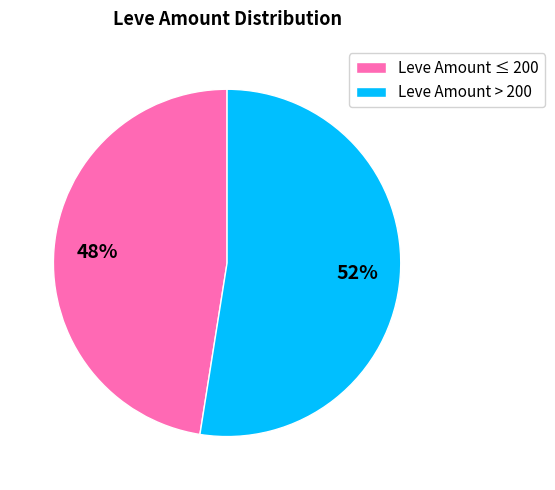

Combined, do Leve Amount > 200 and Leve Amount ≤ 200 account for over 50%?

Yes